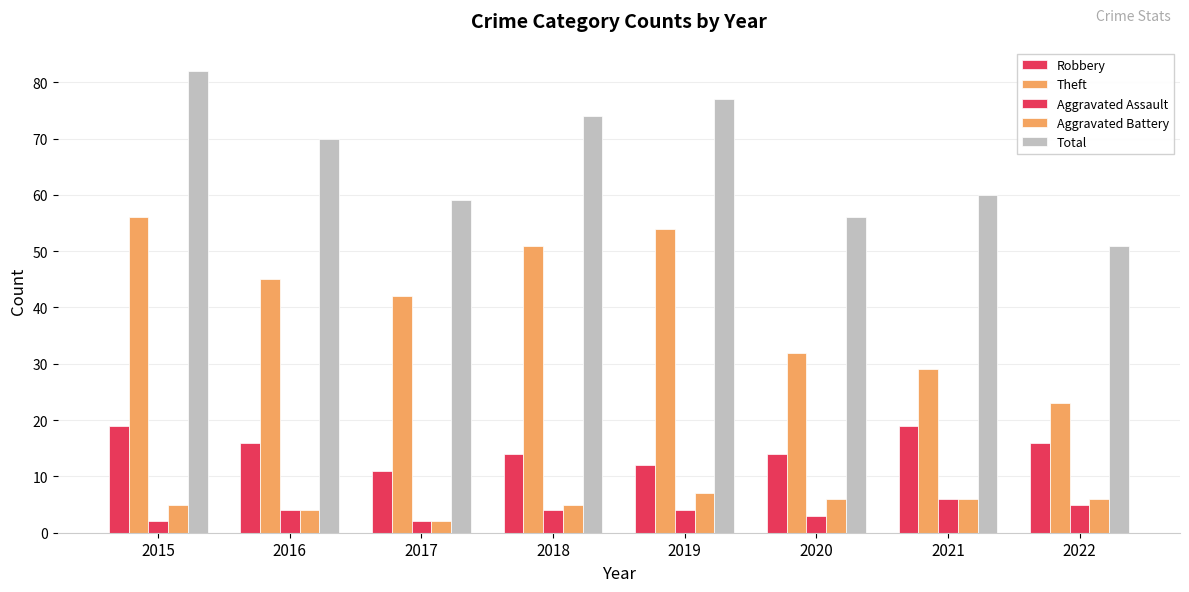

Are the bars grouped side by side (vs. stacked)?

Yes